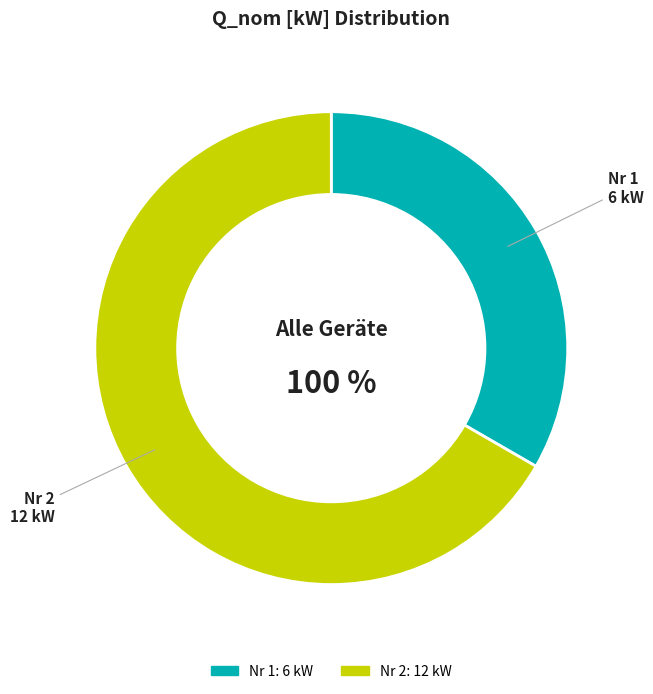

Which category accounts for the majority?

2